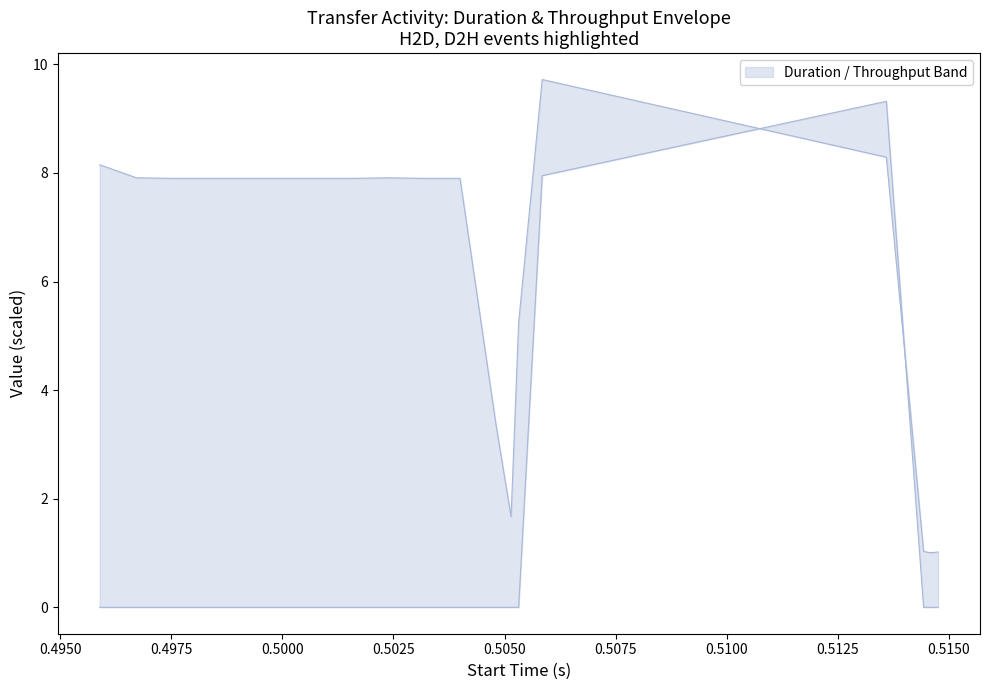

True or false: lower has more than 0 points higher than both neighbors.

True